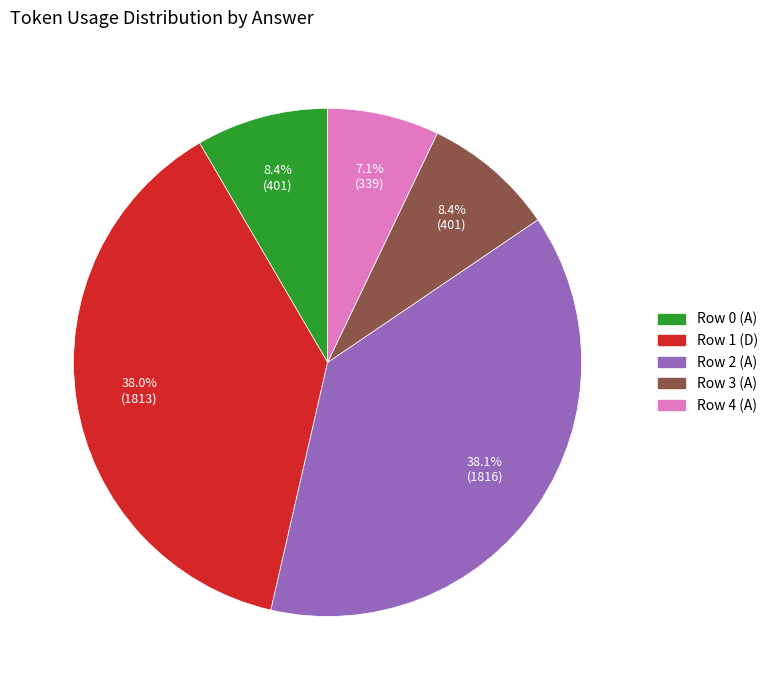

Approximately how many times larger is the value at Row 0 (A) compared to Row 4 (A)?

1.2